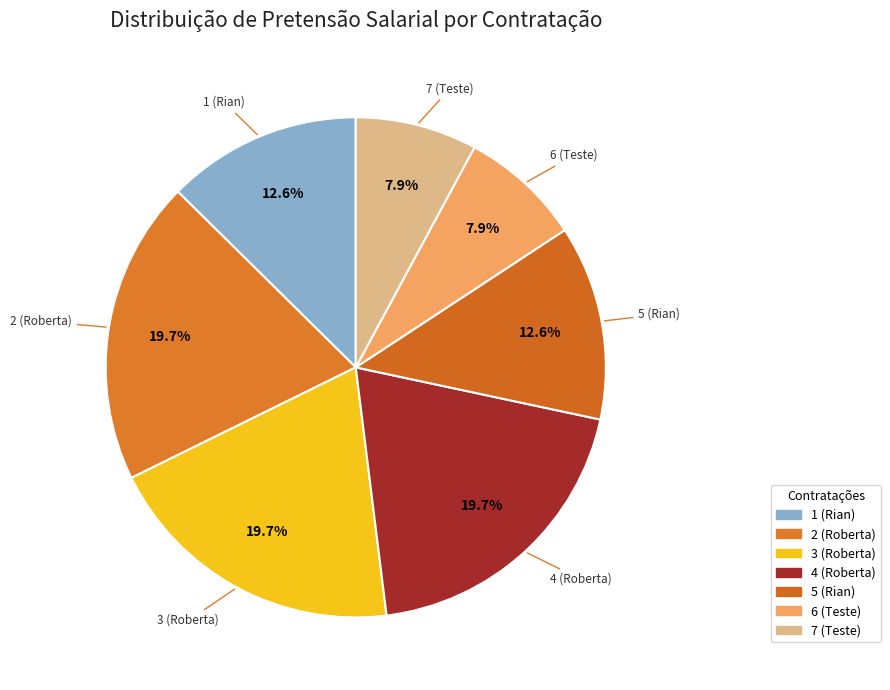

Is there any slice that represents more than half of the pie?

No